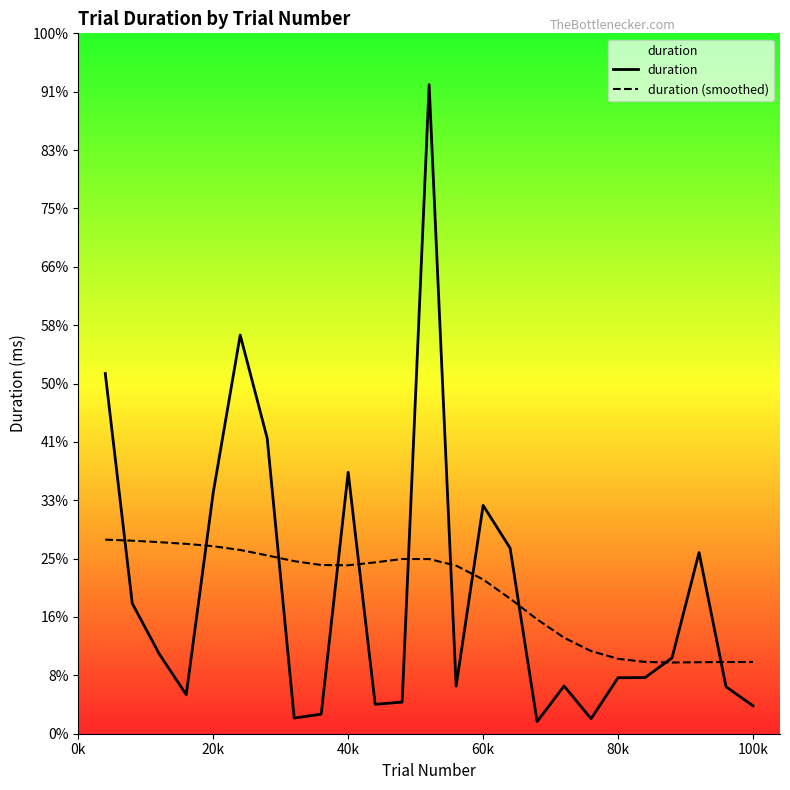

In duration, how many points are lower than both neighbors (excluding endpoints)?

6